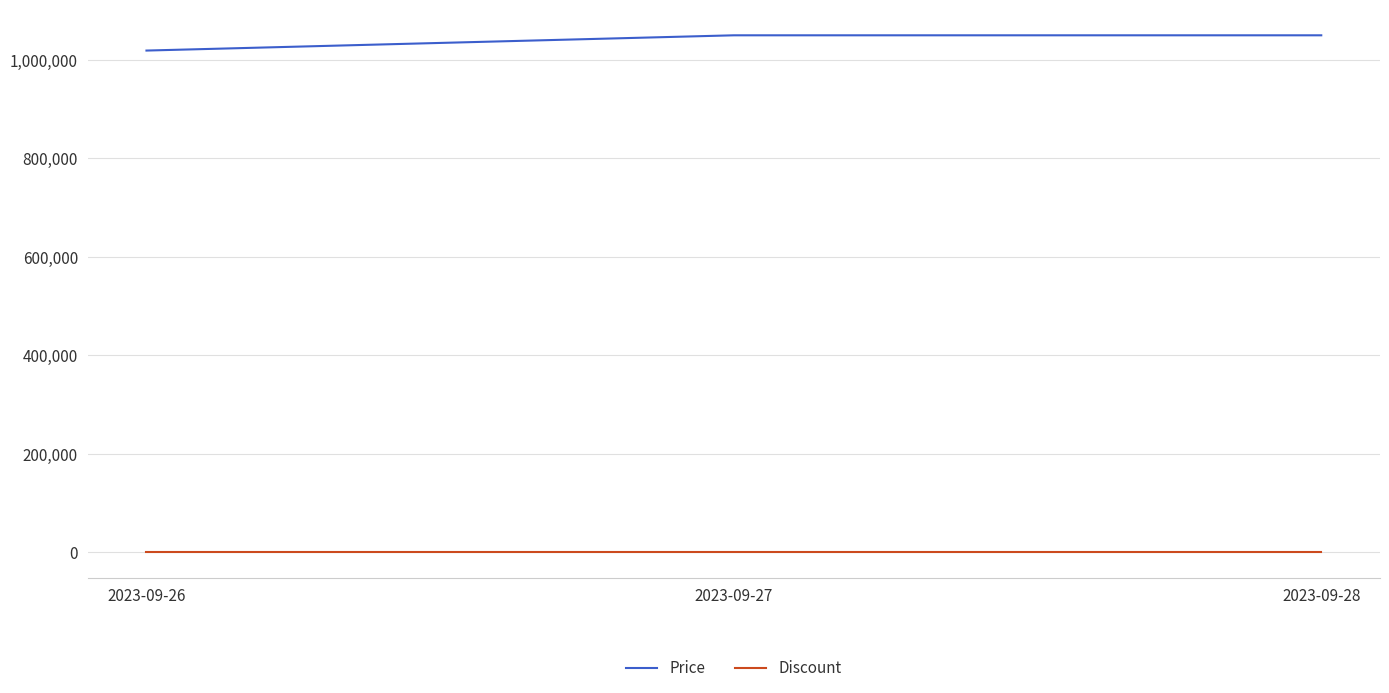

What is the difference between the highest and lowest values at 2023-09-27?

1050000